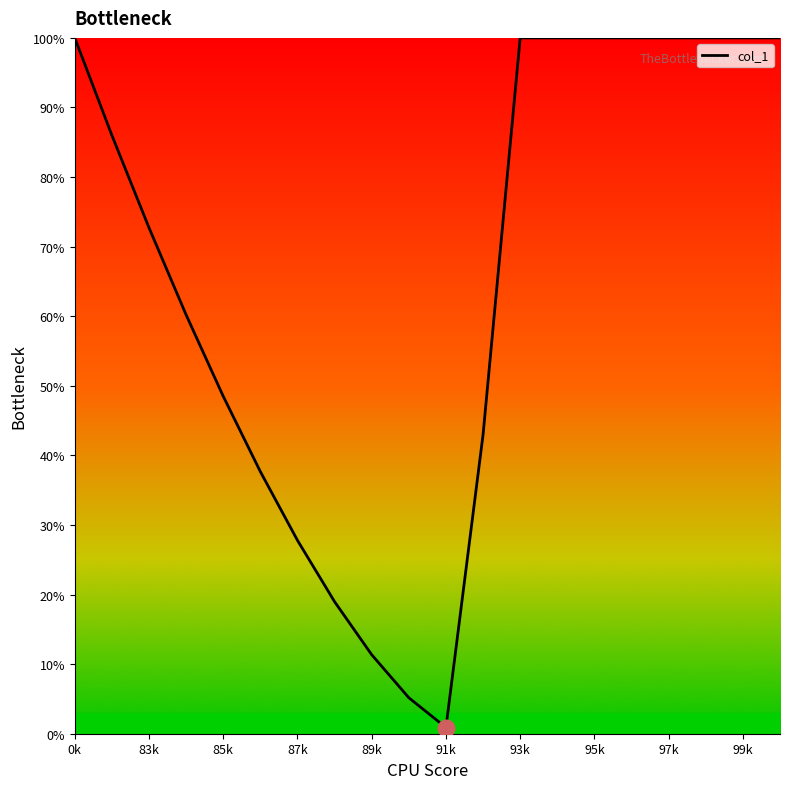

Count the number of categories in the chart.

20